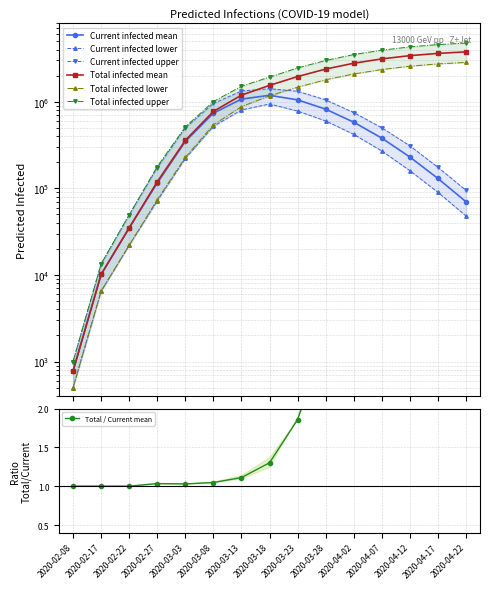

Rank the series at 2020-04-22 from highest to lowest value.

predicted_total_infected_upper, predicted_total_infected_mean, predicted_total_infected_lower, predicted_current_infected_upper, predicted_current_infected_mean, predicted_current_infected_lower